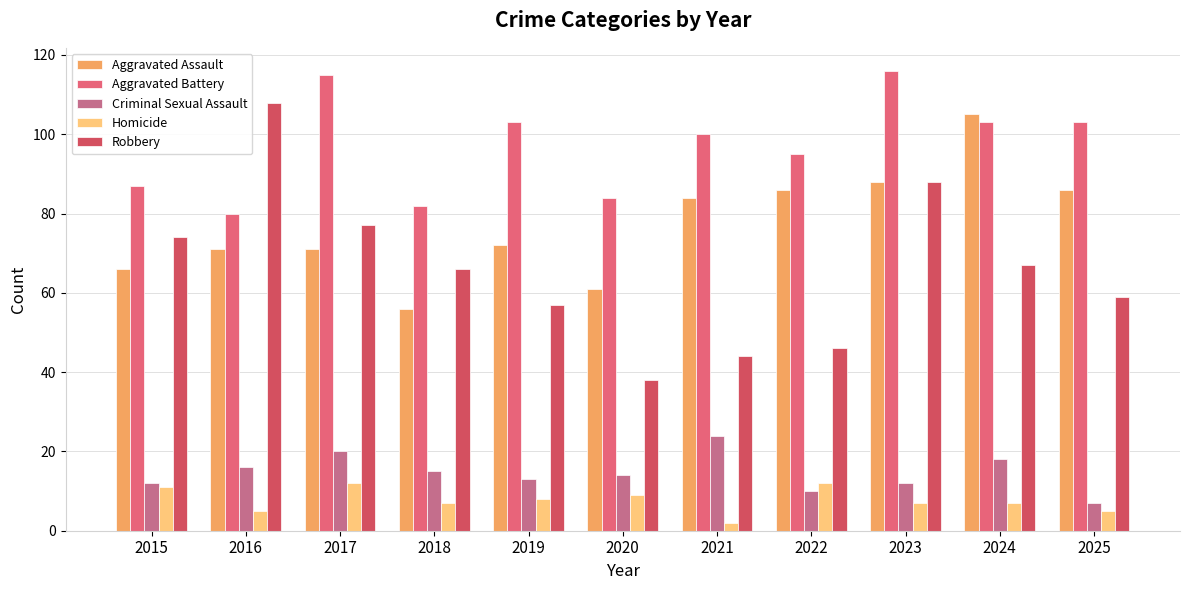

What are all the series names shown in the legend?

Aggravated Assault, Aggravated Battery, Criminal Sexual Assault, Homicide, Robbery